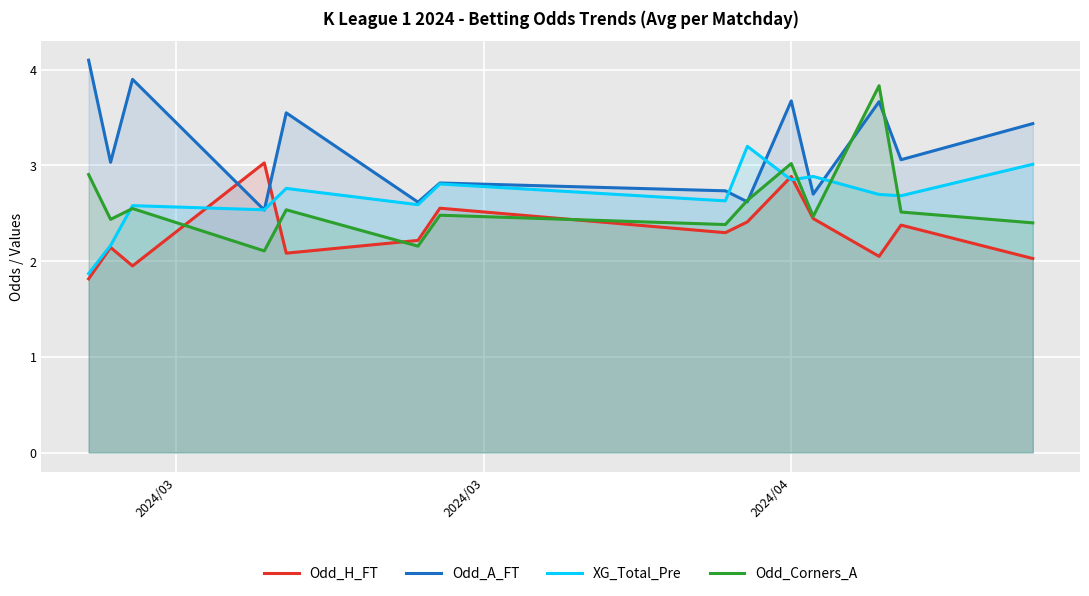

Rank the series by their maximum value, from lowest to highest.

Odd_H_FT, XG_Total_Pre, Odd_Corners_A, Odd_A_FT